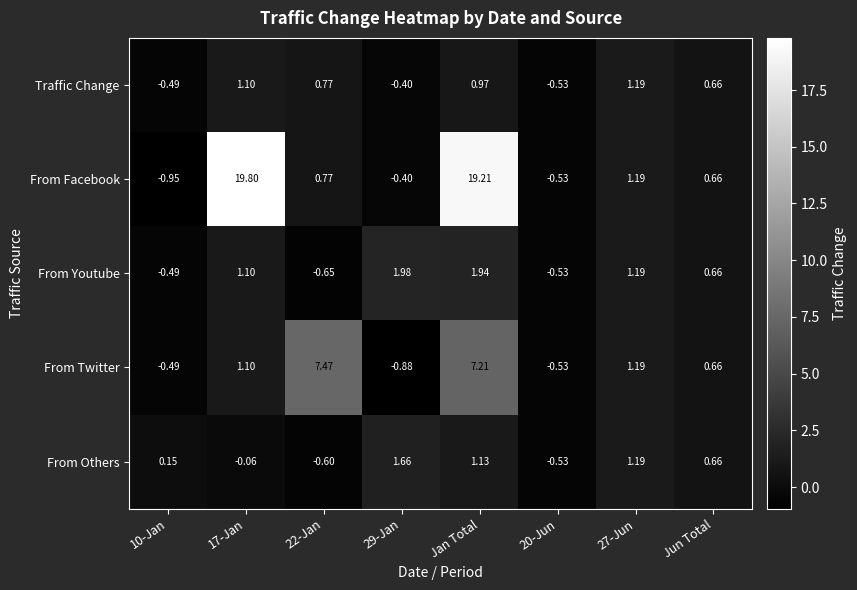

Which series changed the most between 29-Jan and Jan Total?

From Facebook